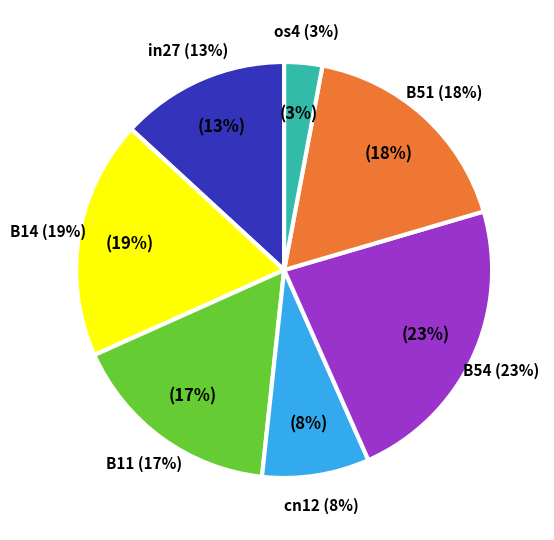

Count the number of slices in the pie.

7